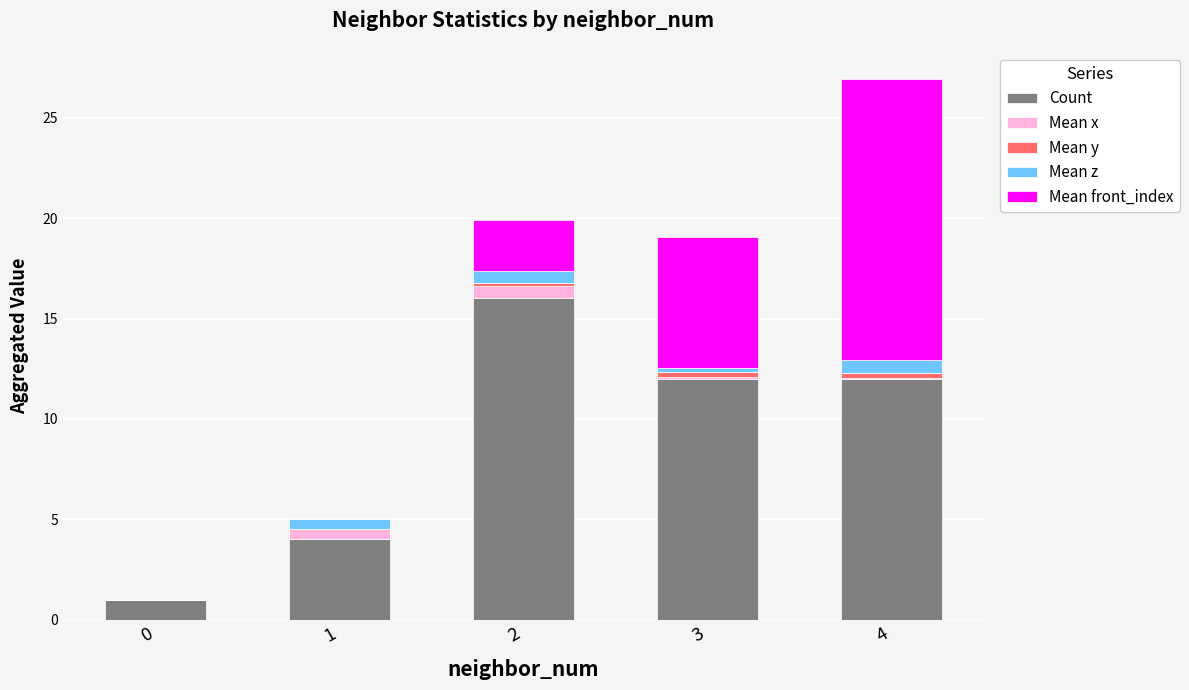

The value of Count at 4 is 12.0. True or false?

True